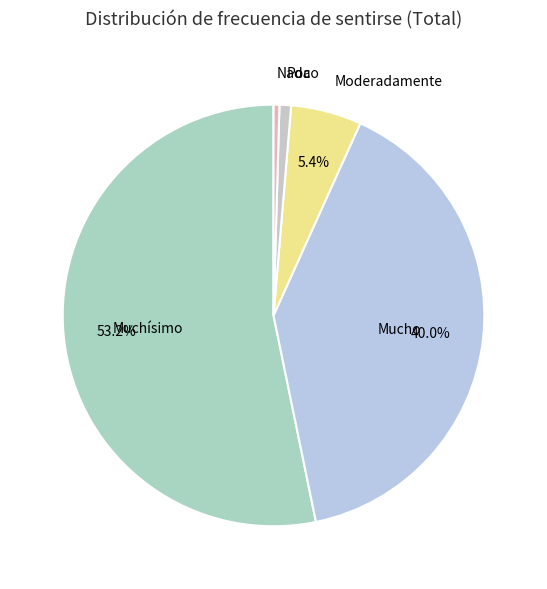

Approximately how many times larger is the value at Moderadamente compared to Nada?

12.1